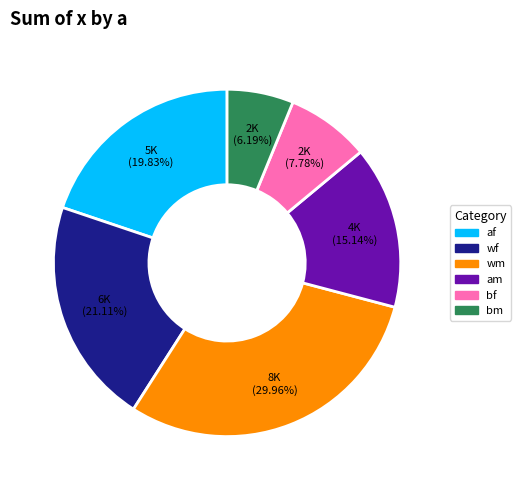

How many segments does this pie chart have?

6